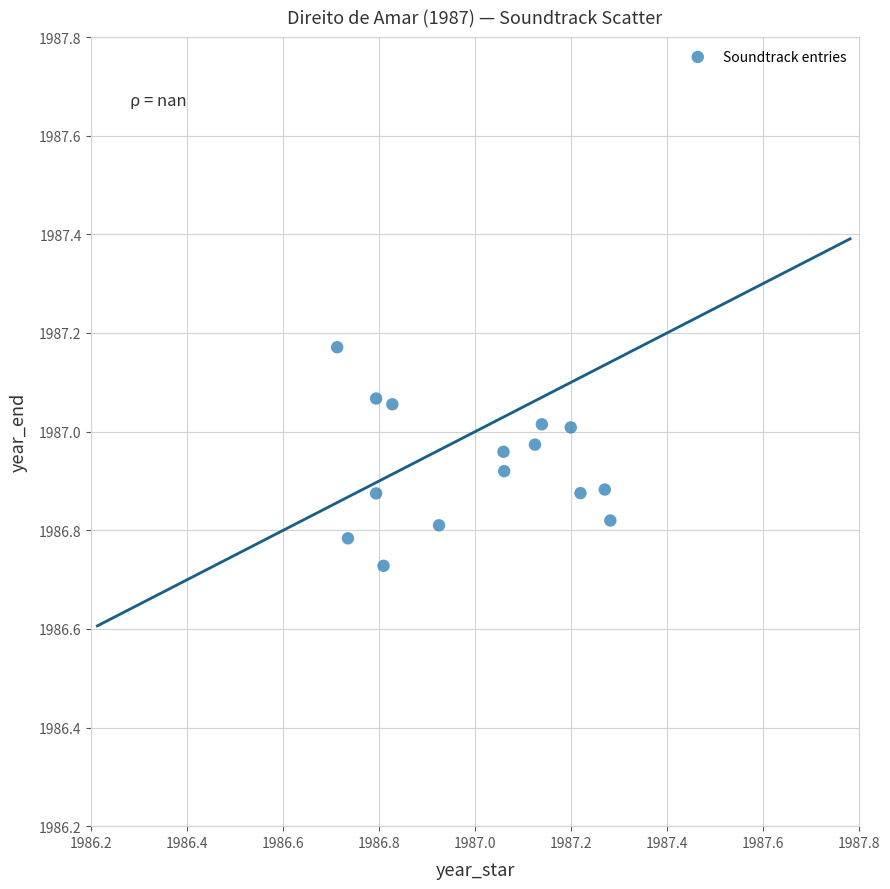

What is the range of Y values (max minus min)?

0.4